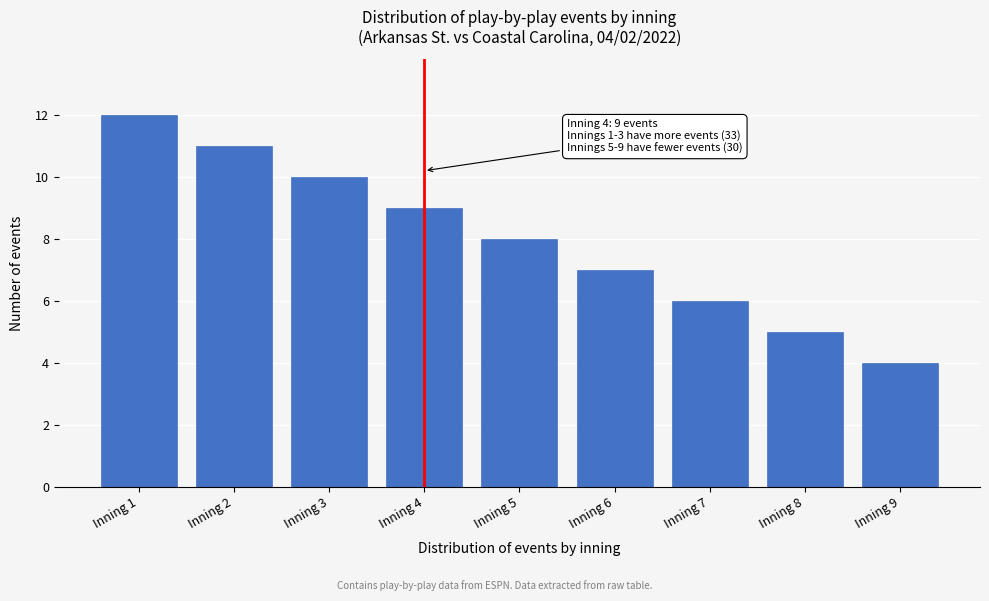

Reading left to right, extract all data points from this chart.

Inning 1=12	Inning 2=11	Inning 3=10	Inning 4=9	Inning 5=8	Inning 6=7	Inning 7=6	Inning 8=5	Inning 9=4